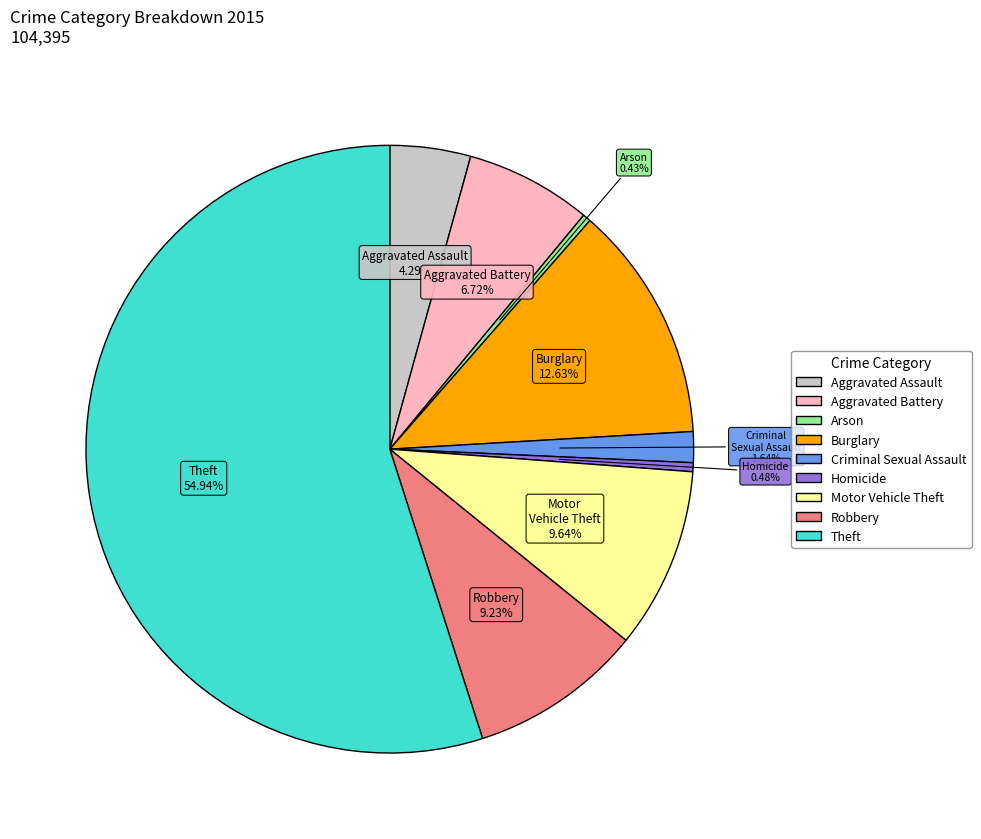

Approximately how many times larger is the value at Burglary compared to Aggravated Assault?

2.9